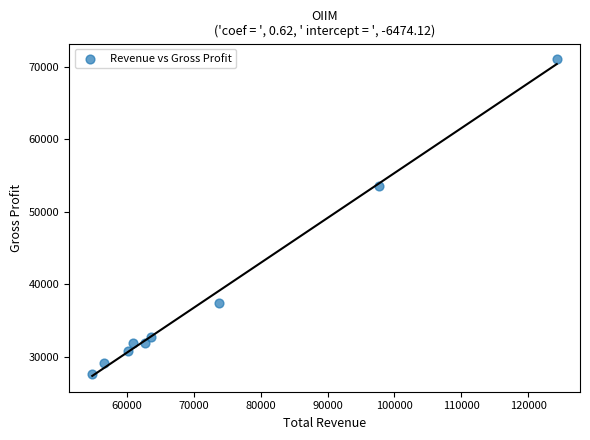

What is the average X value?

72733